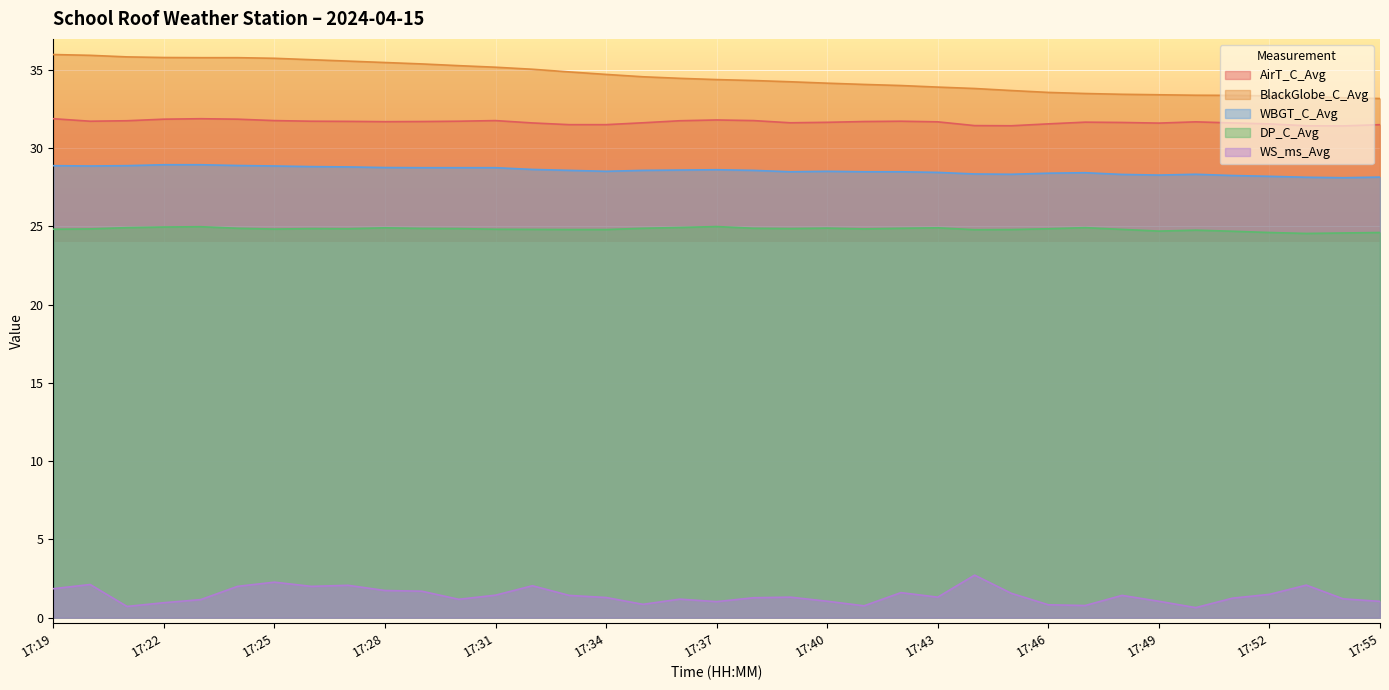

True or false: BlackGlobe_C_Avg has more than 1 points higher than both neighbors.

False